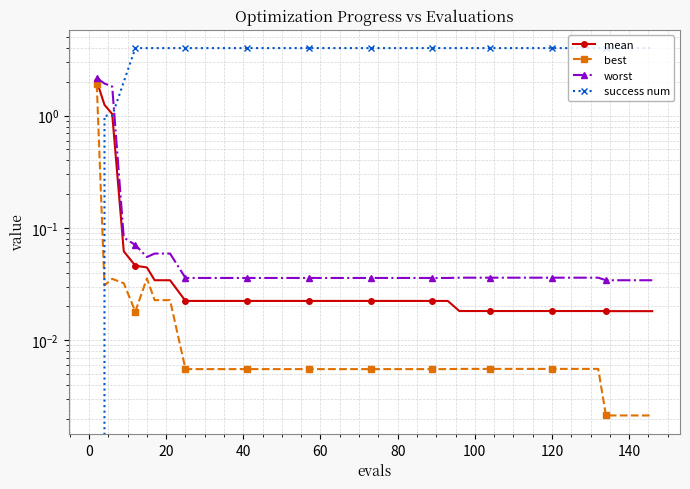

True or false: best and mean cross at least once.

False